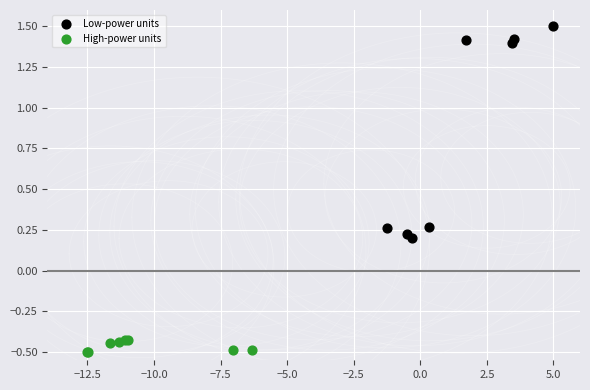

What are all the series names shown in the legend?

Low-power units, High-power units